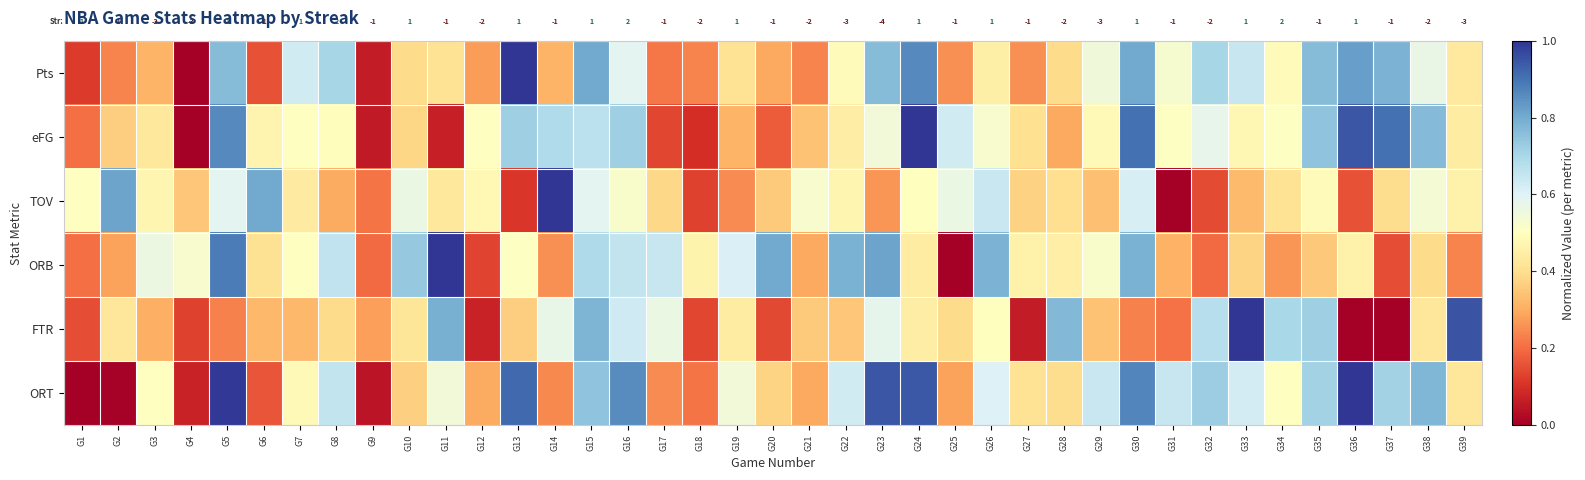

What is the greatest value displayed?

1.0